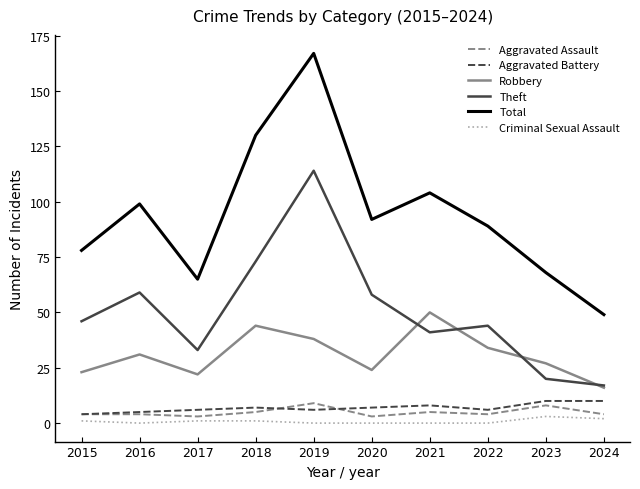

Between 2019 and 2024, which series saw the biggest shift?

Total